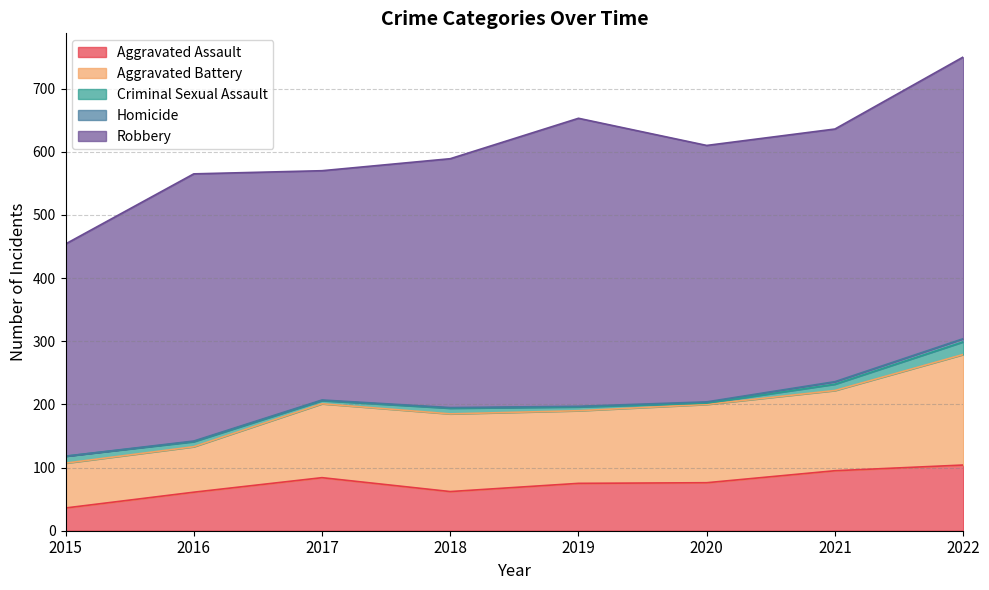

Rank the categories by Criminal Sexual Assault value from lowest to highest.

2020, 2017, 2019, 2016, 2018, 2021, 2015, 2022